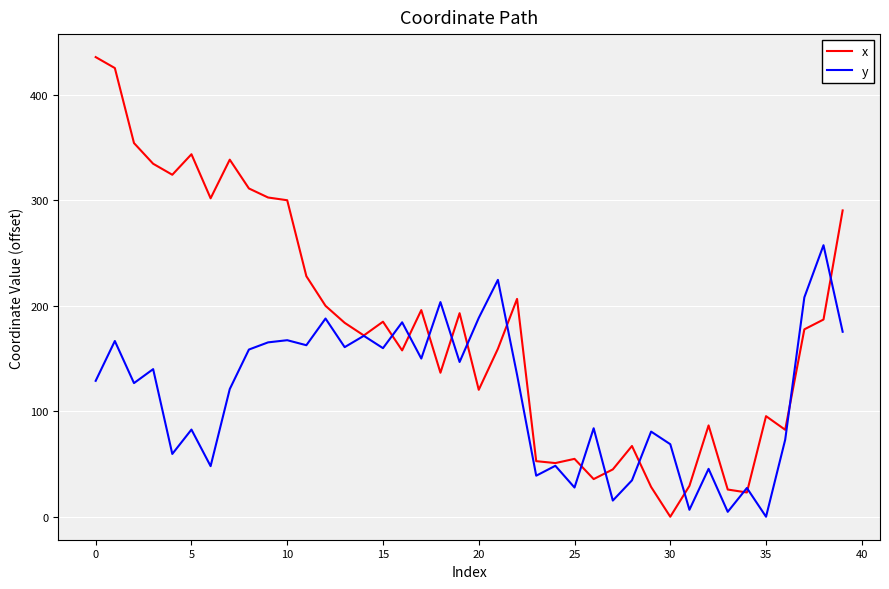

Which series has the largest total across all categories?

x